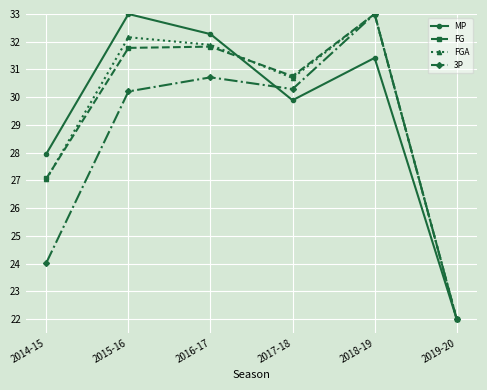

Does the chart have visible grid lines?

Yes